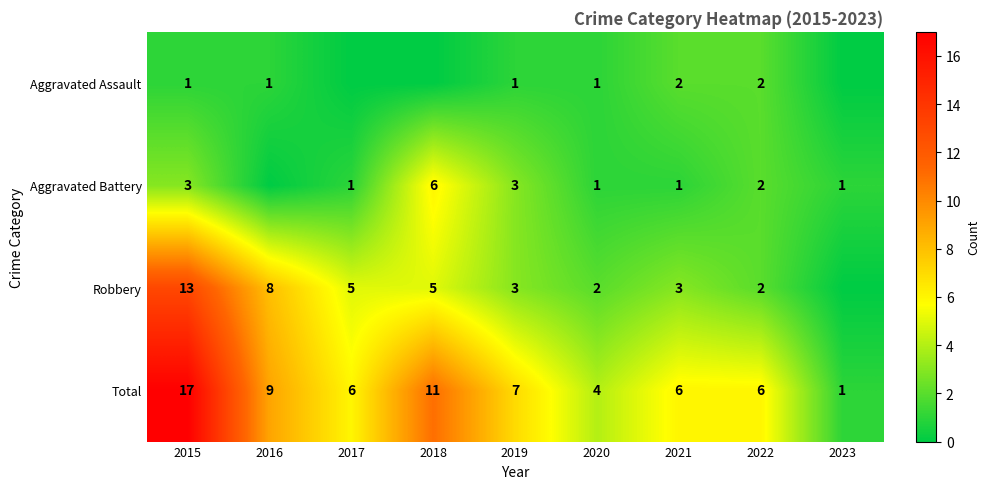

What value does the Total series have at 2015, to the nearest 5?

15